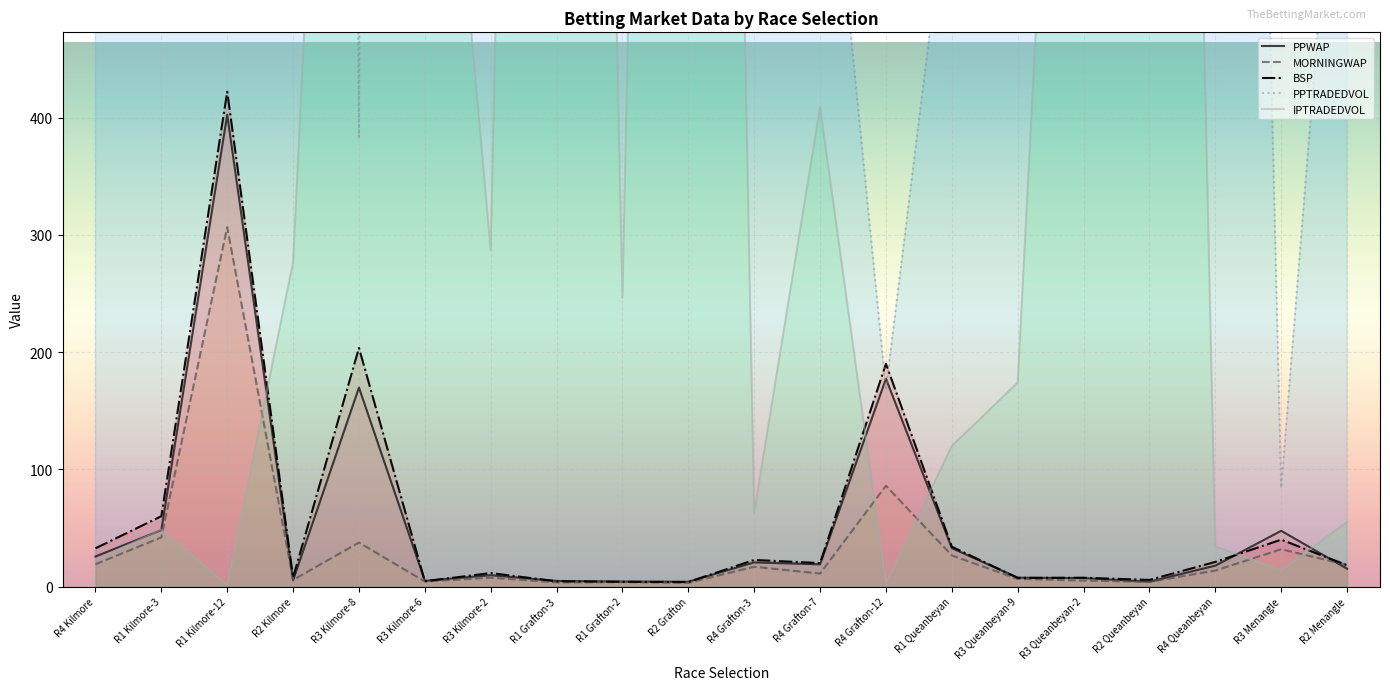

Which category has the highest value across all series?

R3 Kilmore-6